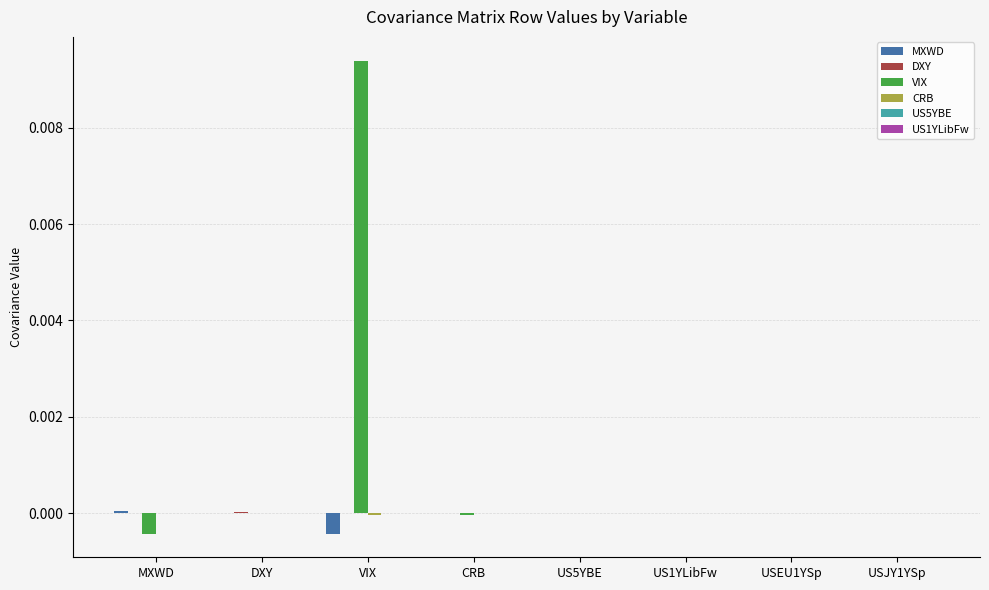

Is it true that MXWD equals 0.0 at MXWD?

True